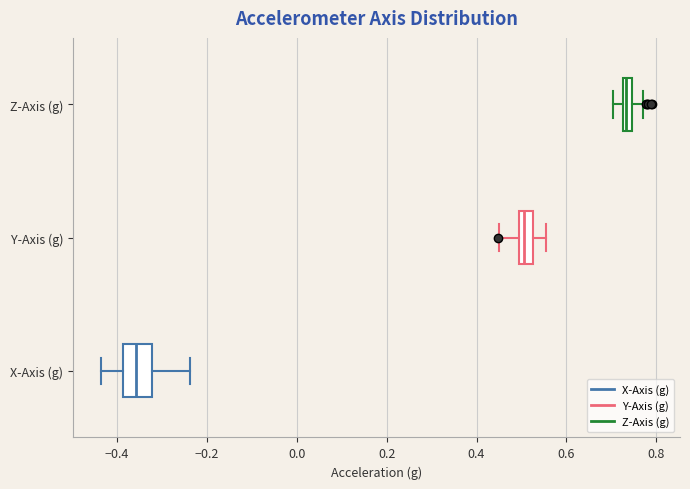

Where is the right edge of the box for X-Axis (g) on the x-axis? The values are not printed on the chart, so give them approximately, as read against the axis.

-0.32